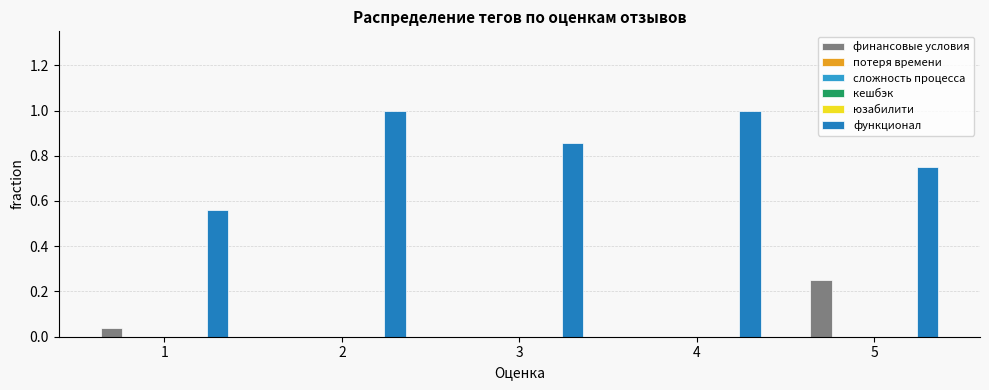

How many bars are there in each group?

6